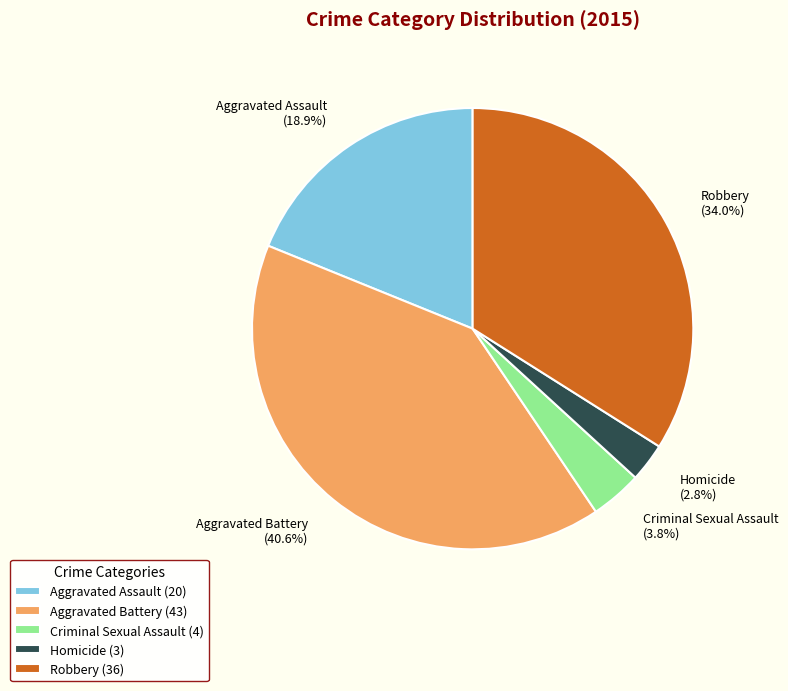

What percentage is the Robbery slice, to the nearest percent?

34%